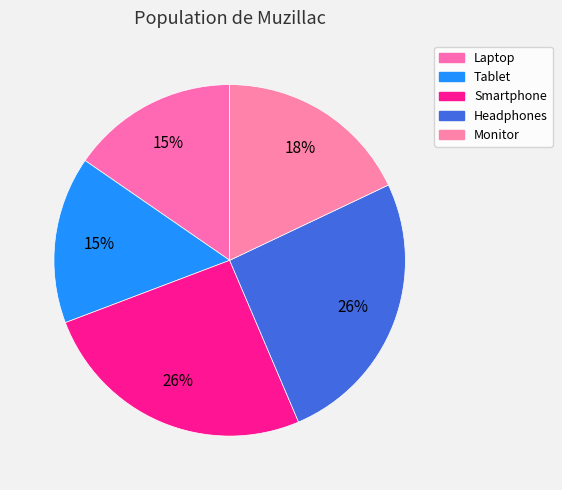

How many segments does this pie chart have?

5